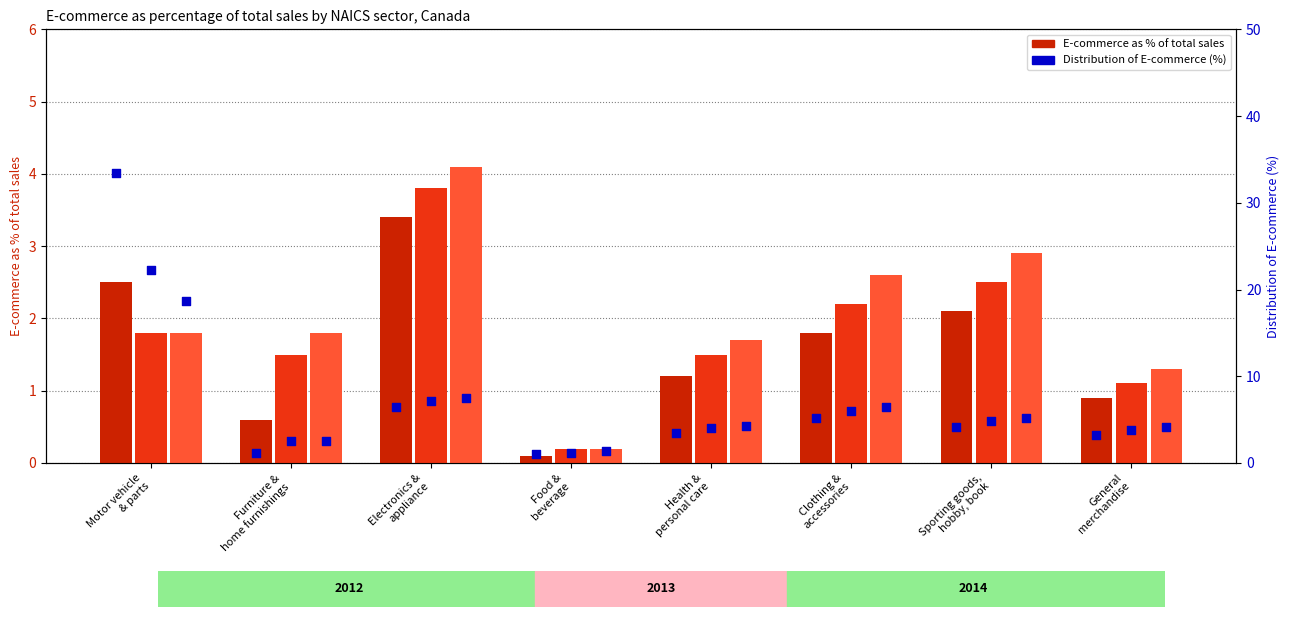

Which series contains the highest Y value?

Distribution % (2012)